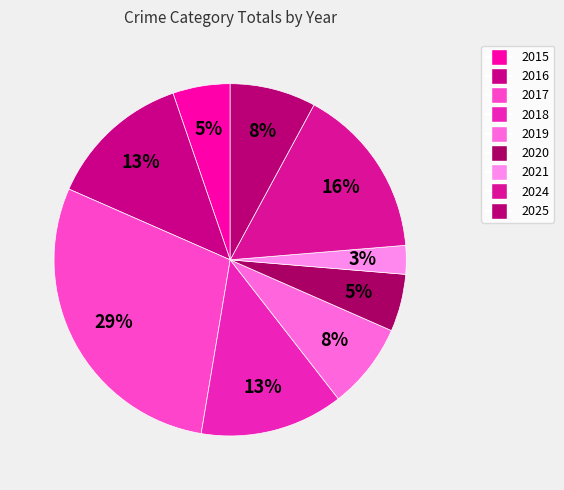

To the nearest percent, what portion does 2020 represent?

5%